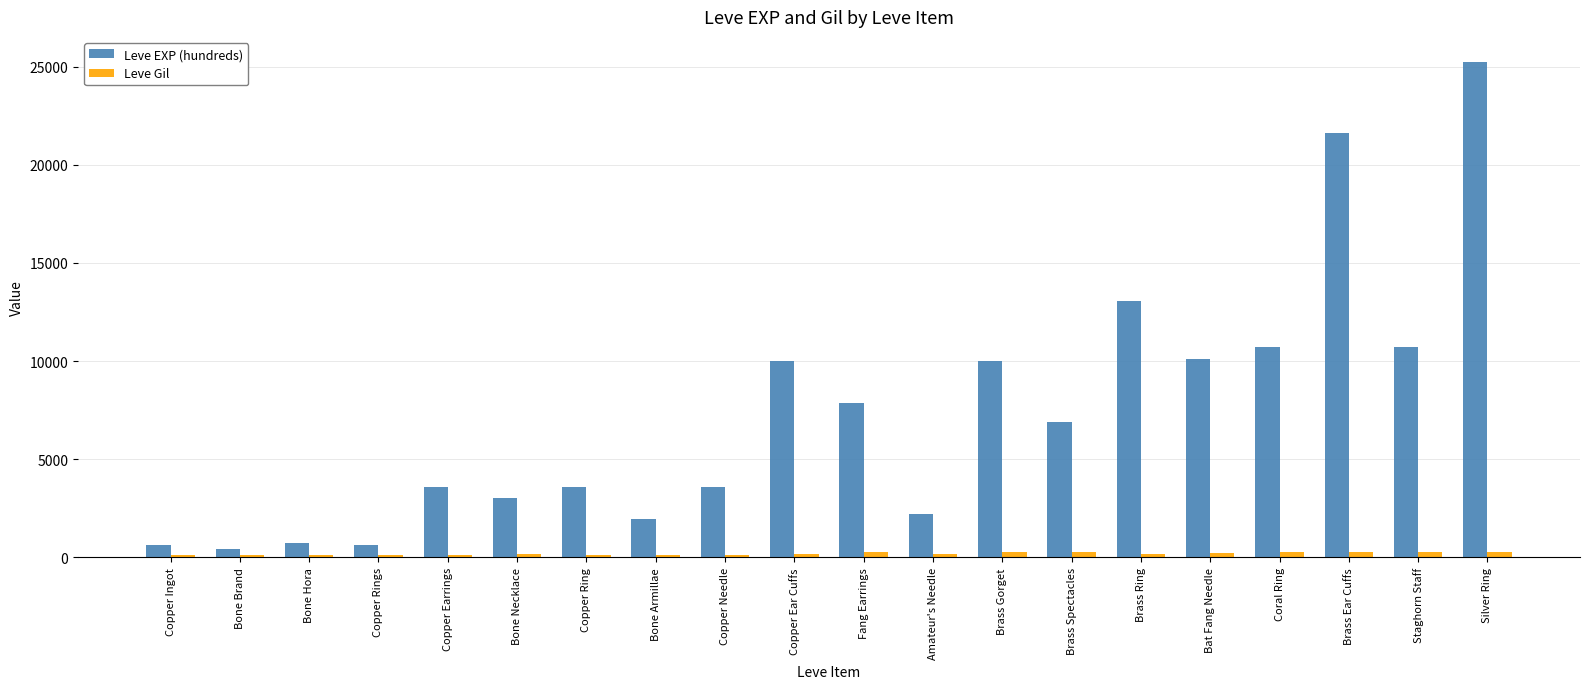

Which series has the largest range (max minus min)?

Leve EXP (hundreds)